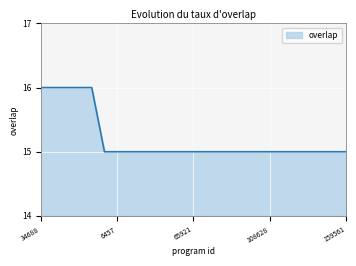

Count the values in the range 15 to 16.

25